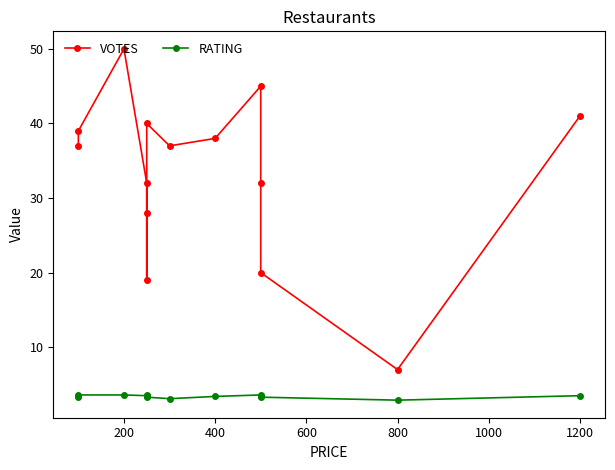

What is the average value of the VOTES series?

33.2